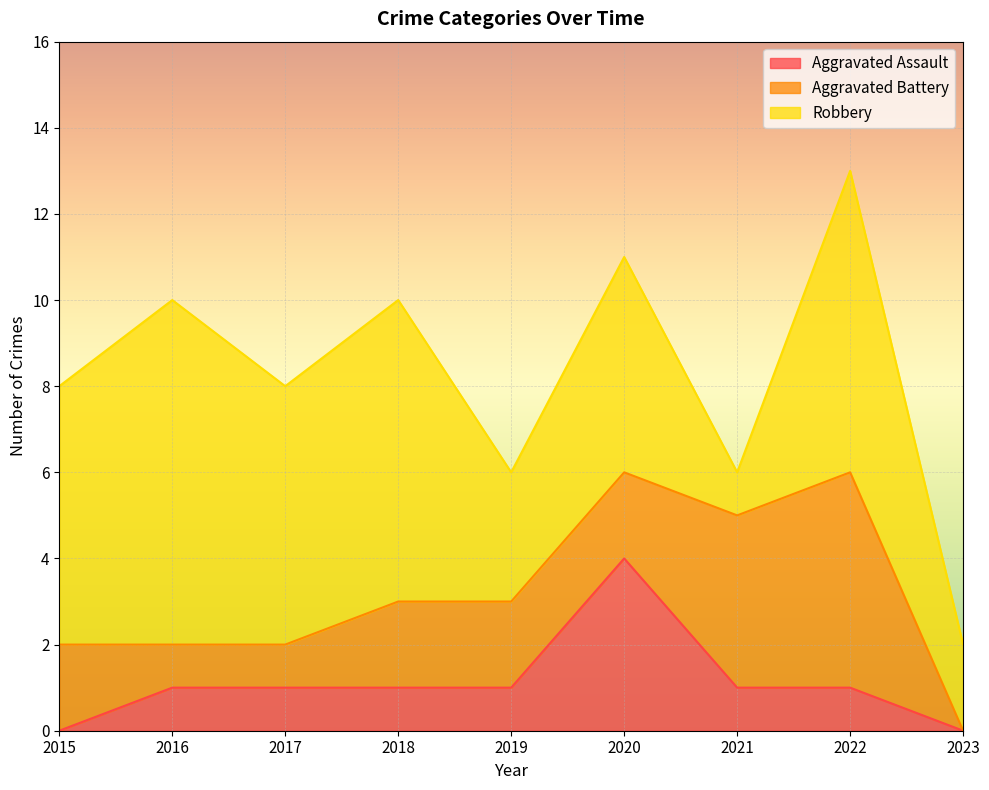

What is the greatest value displayed?

8